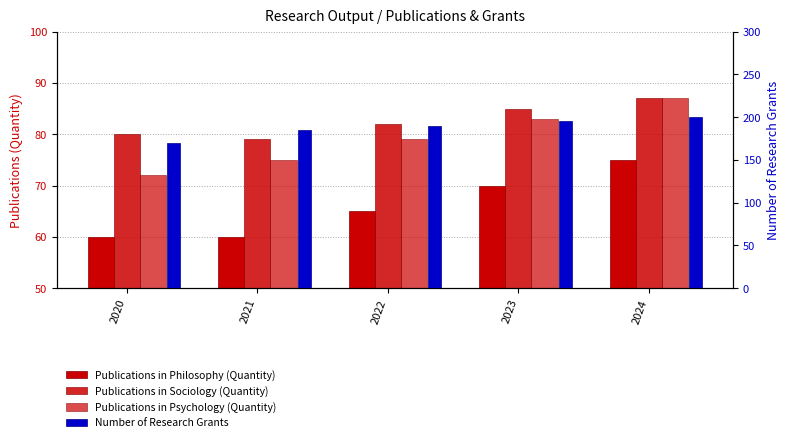

How many Number of Research Grants values are between 185 and 195?

3